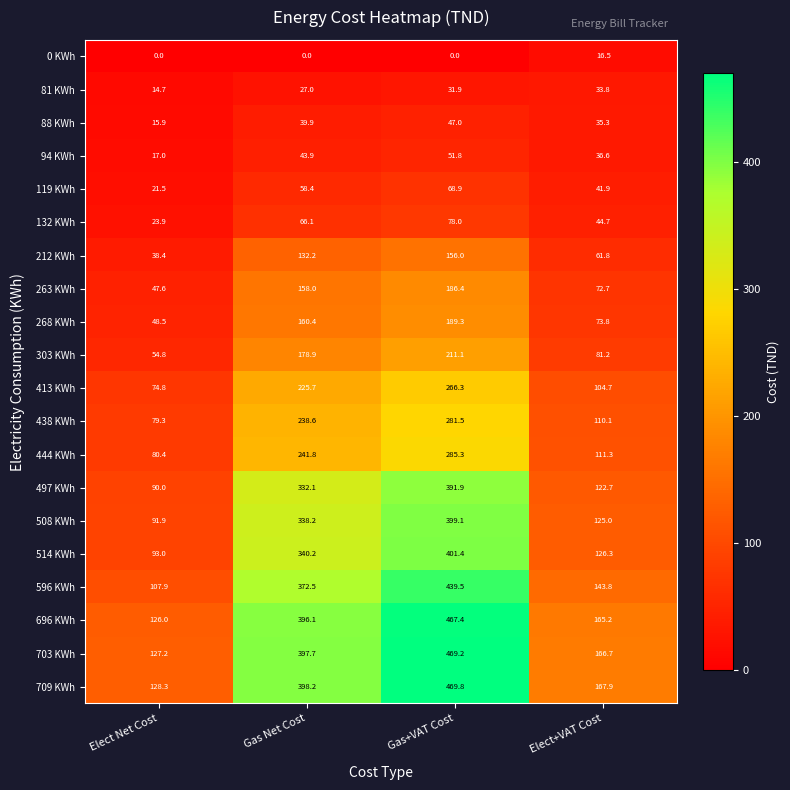

Is it true that 132 KWh equals 23.9 at Elect Net Cost?

True